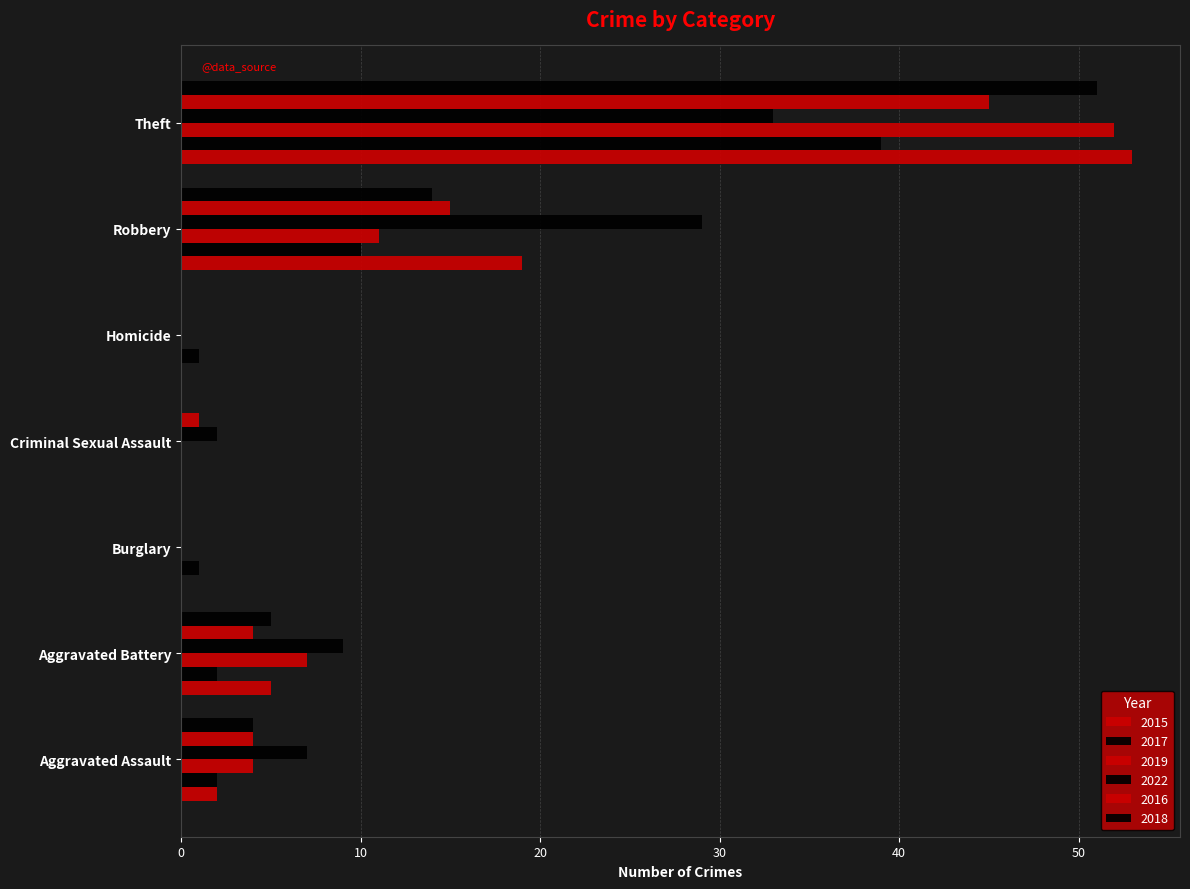

Which series has the largest range (max minus min)?

2015